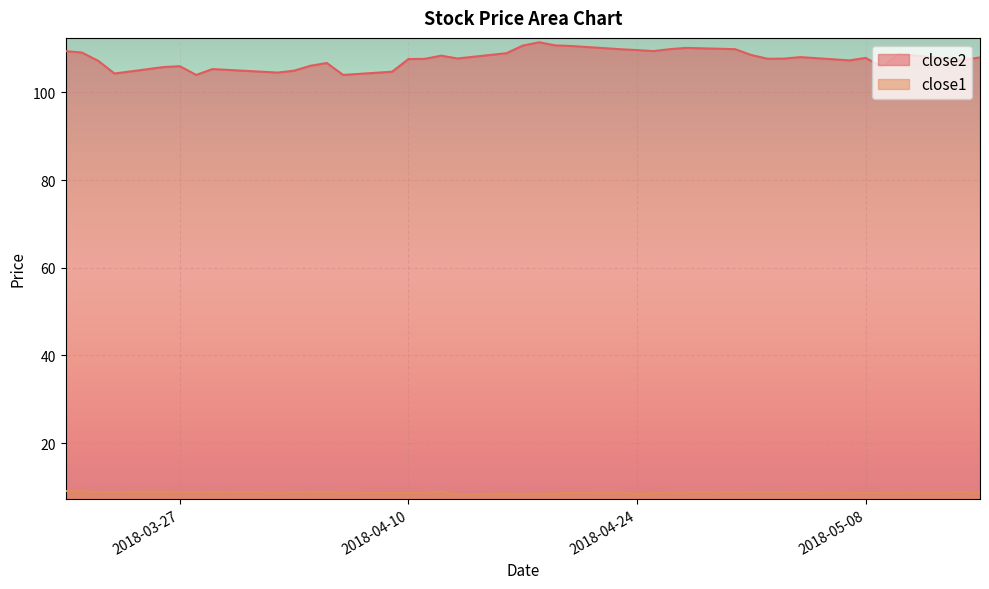

What is the difference between the close2 values at 2018-05-14 and 2018-04-11?

0.2